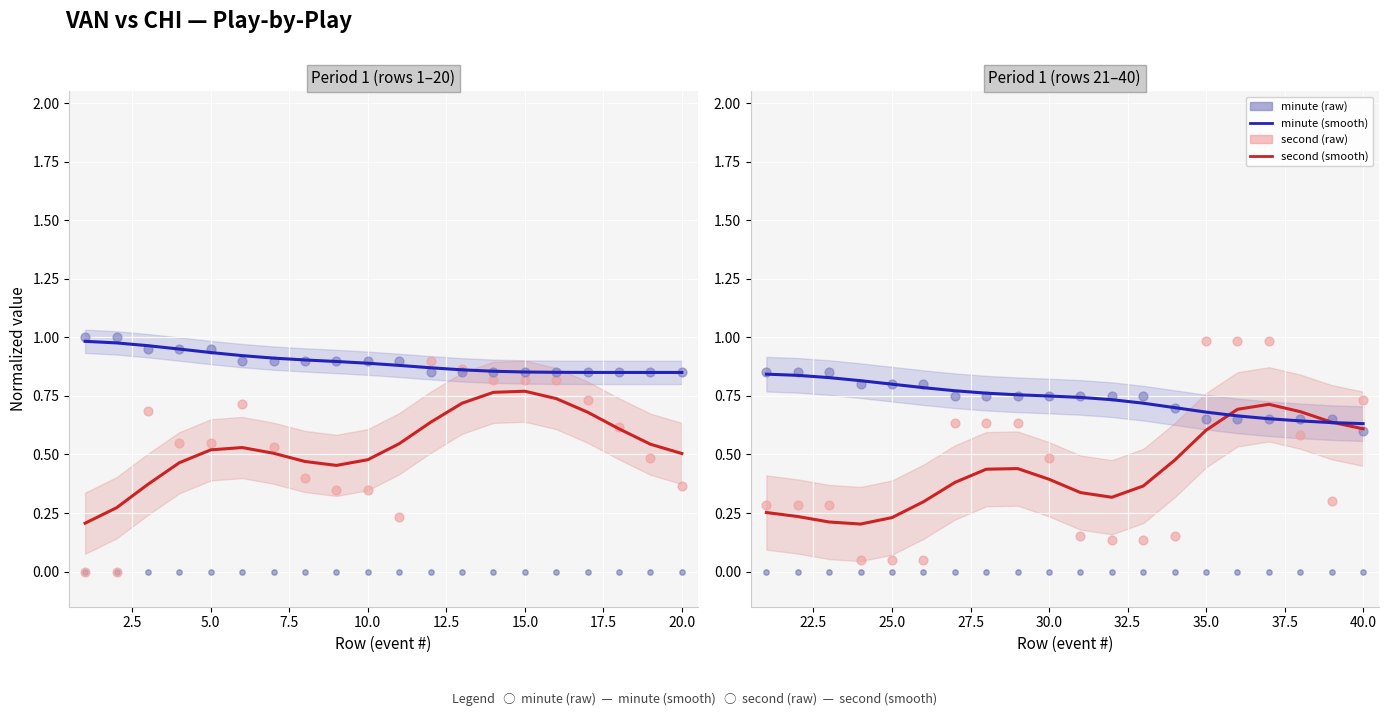

Which series has the widest spread of Y values?

second (raw)